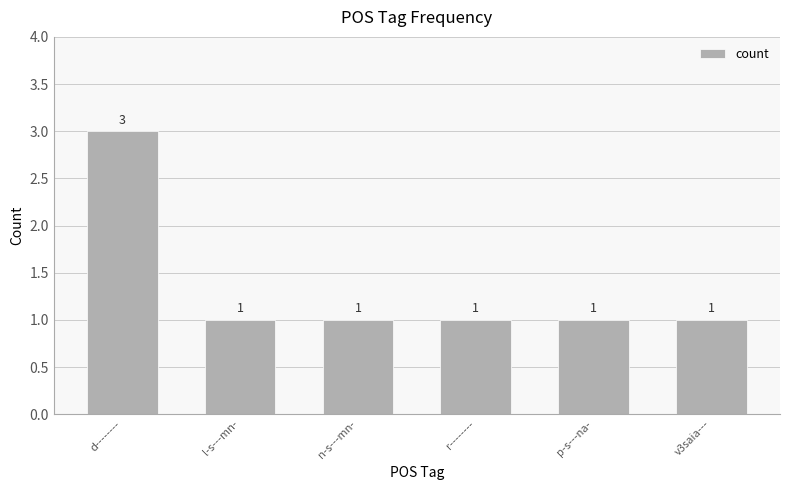

What is the maximum value shown in the chart?

3